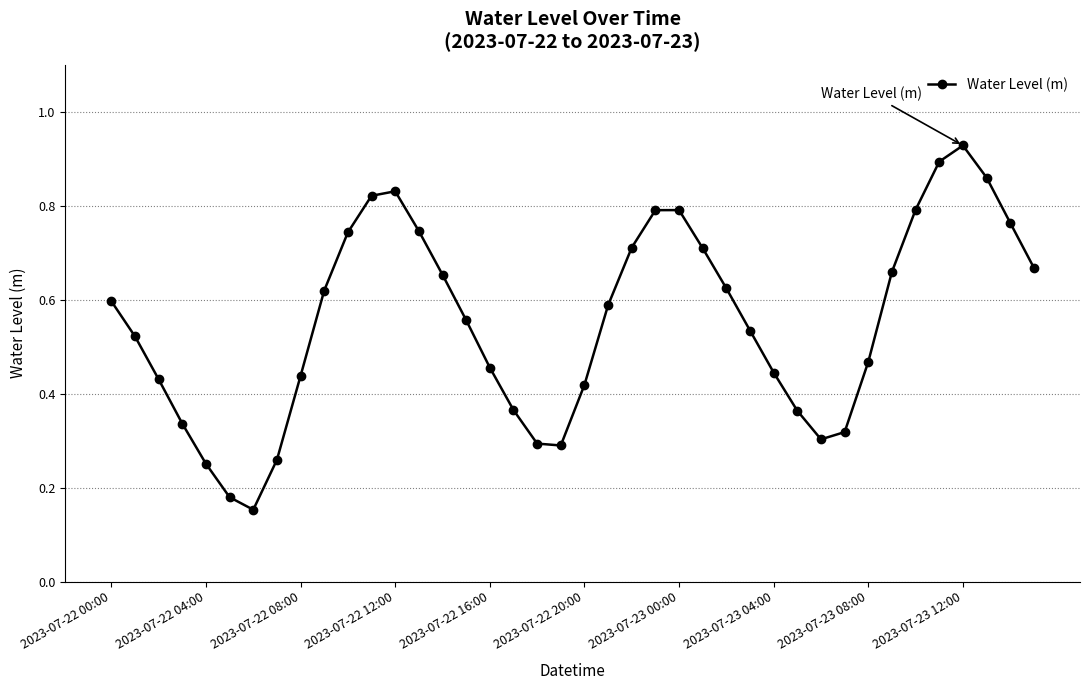

How many interior local peaks (higher than both neighbors) does the data have?

3